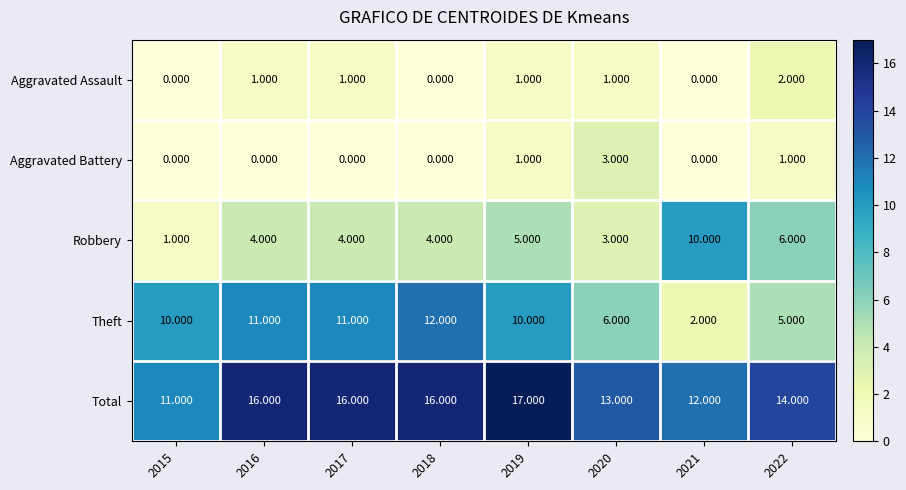

Which series has the largest range (max minus min)?

Theft